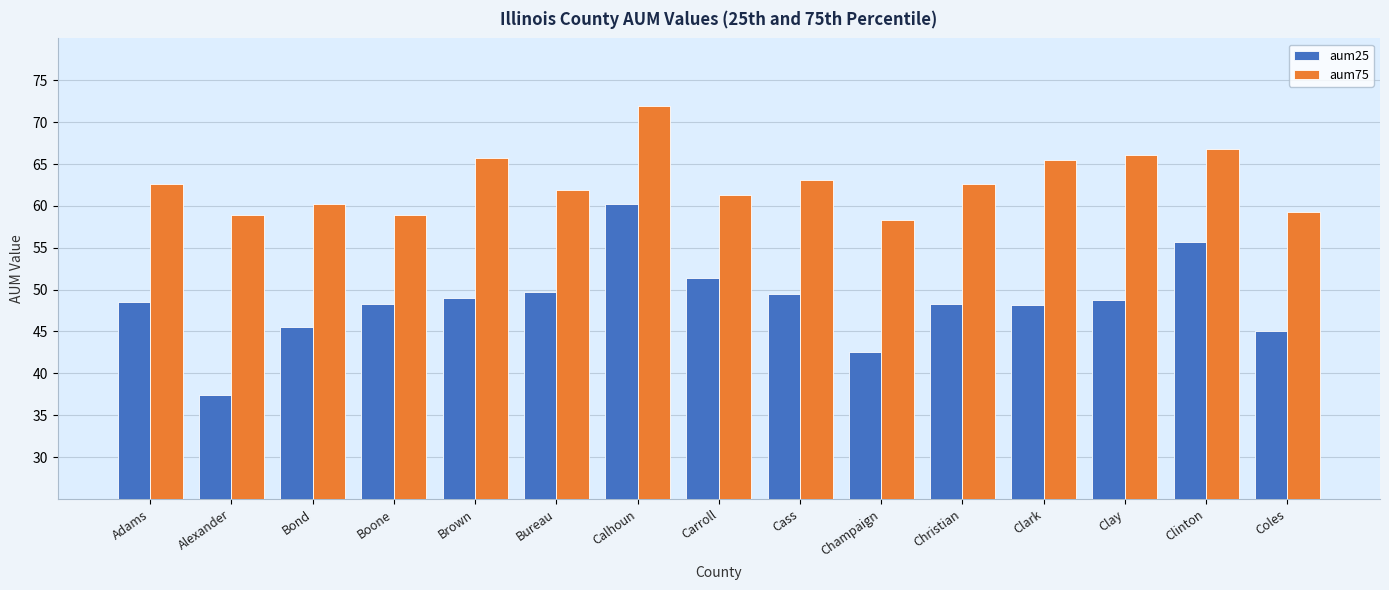

What is the label of the 11th bar from the left?

Christian